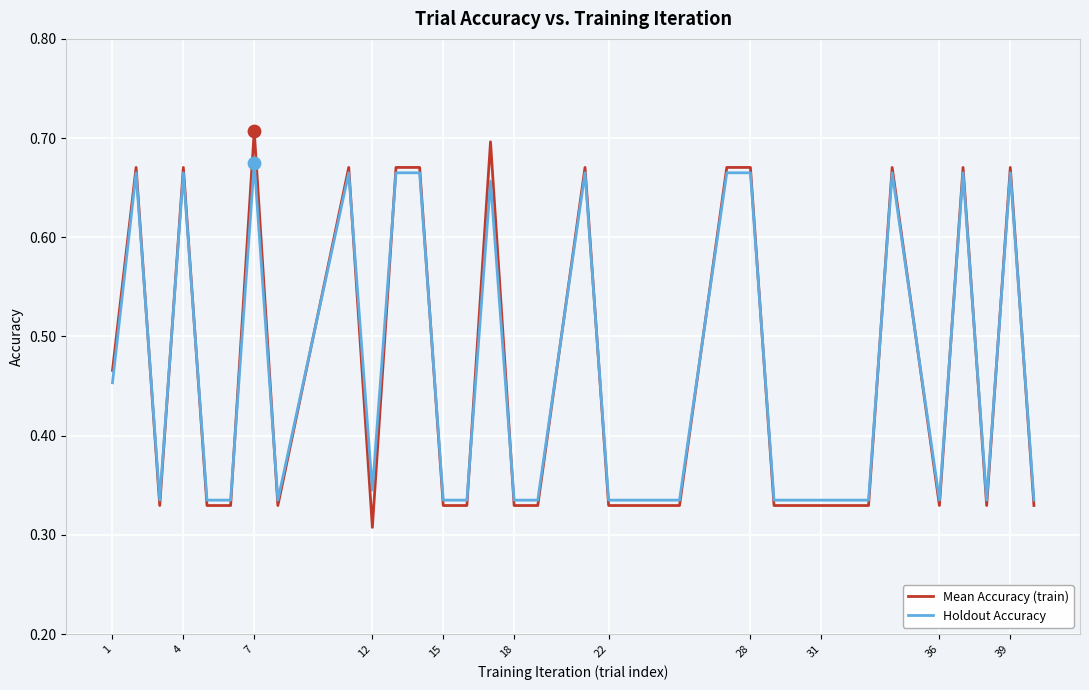

Which series has the largest range (max minus min)?

Mean Accuracy (train)